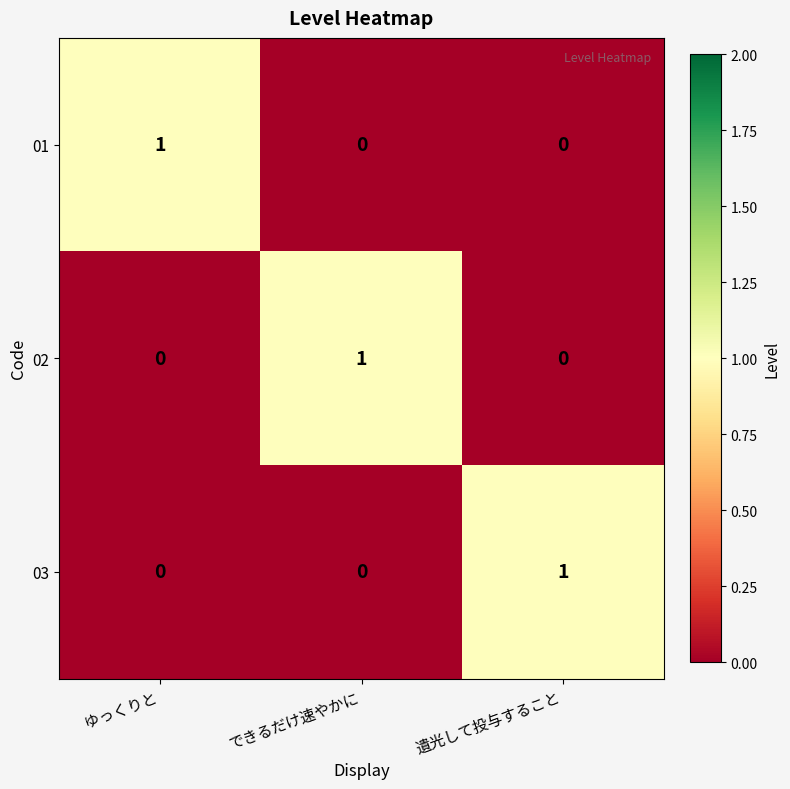

At how many categories does at least one series exceed 0?

3